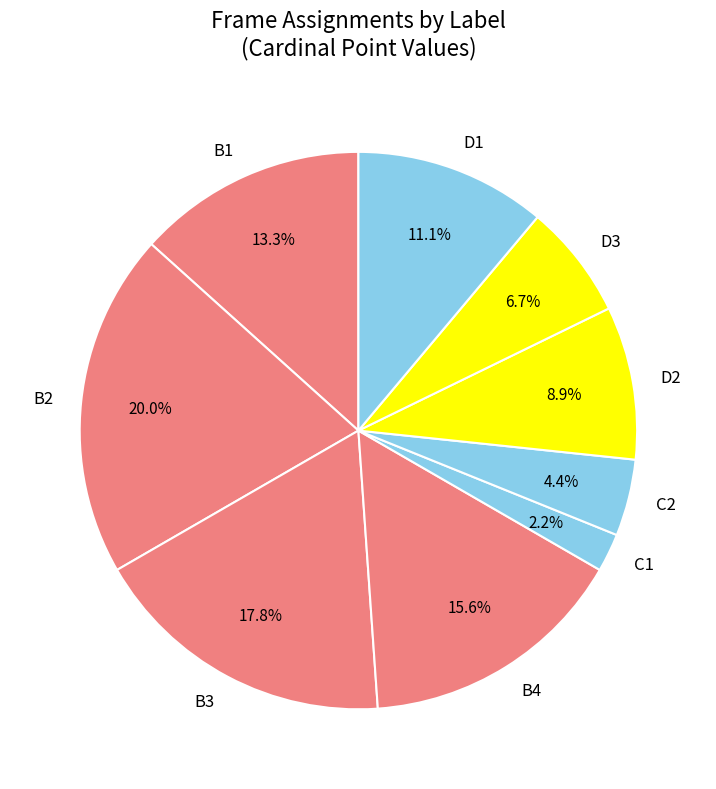

What portion of the pie excludes B2?

80.0%